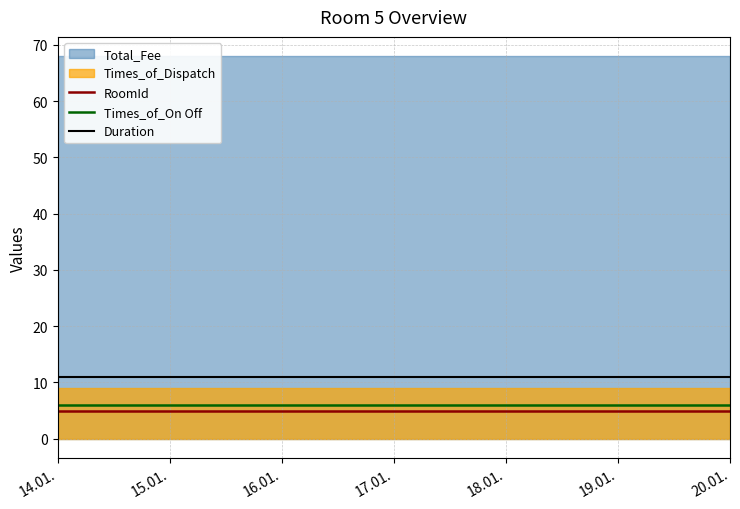

The value of Times_of_On Off at 18.01. is 3. True or false?

False